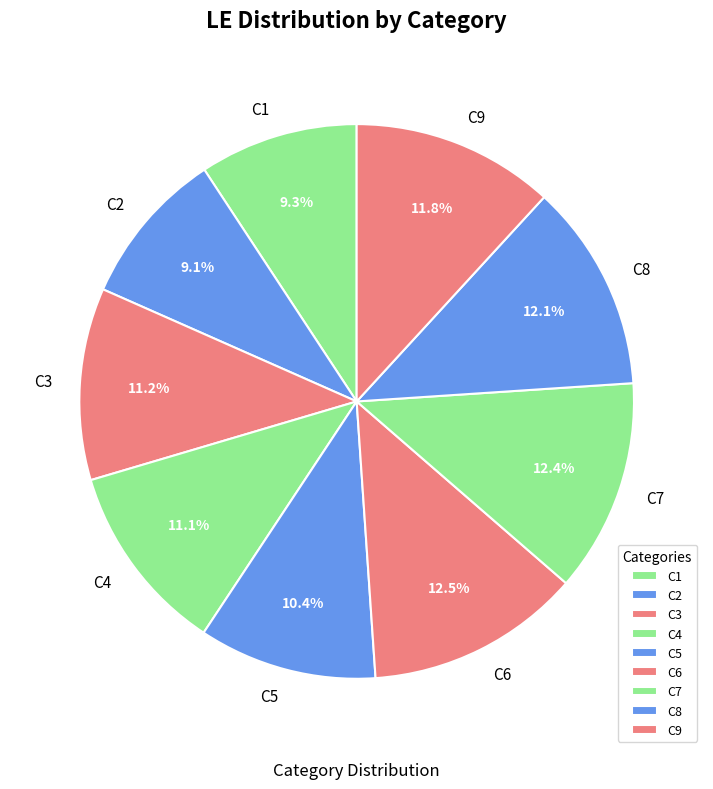

What is the ratio of the value at C3 to the value at C7?

0.9